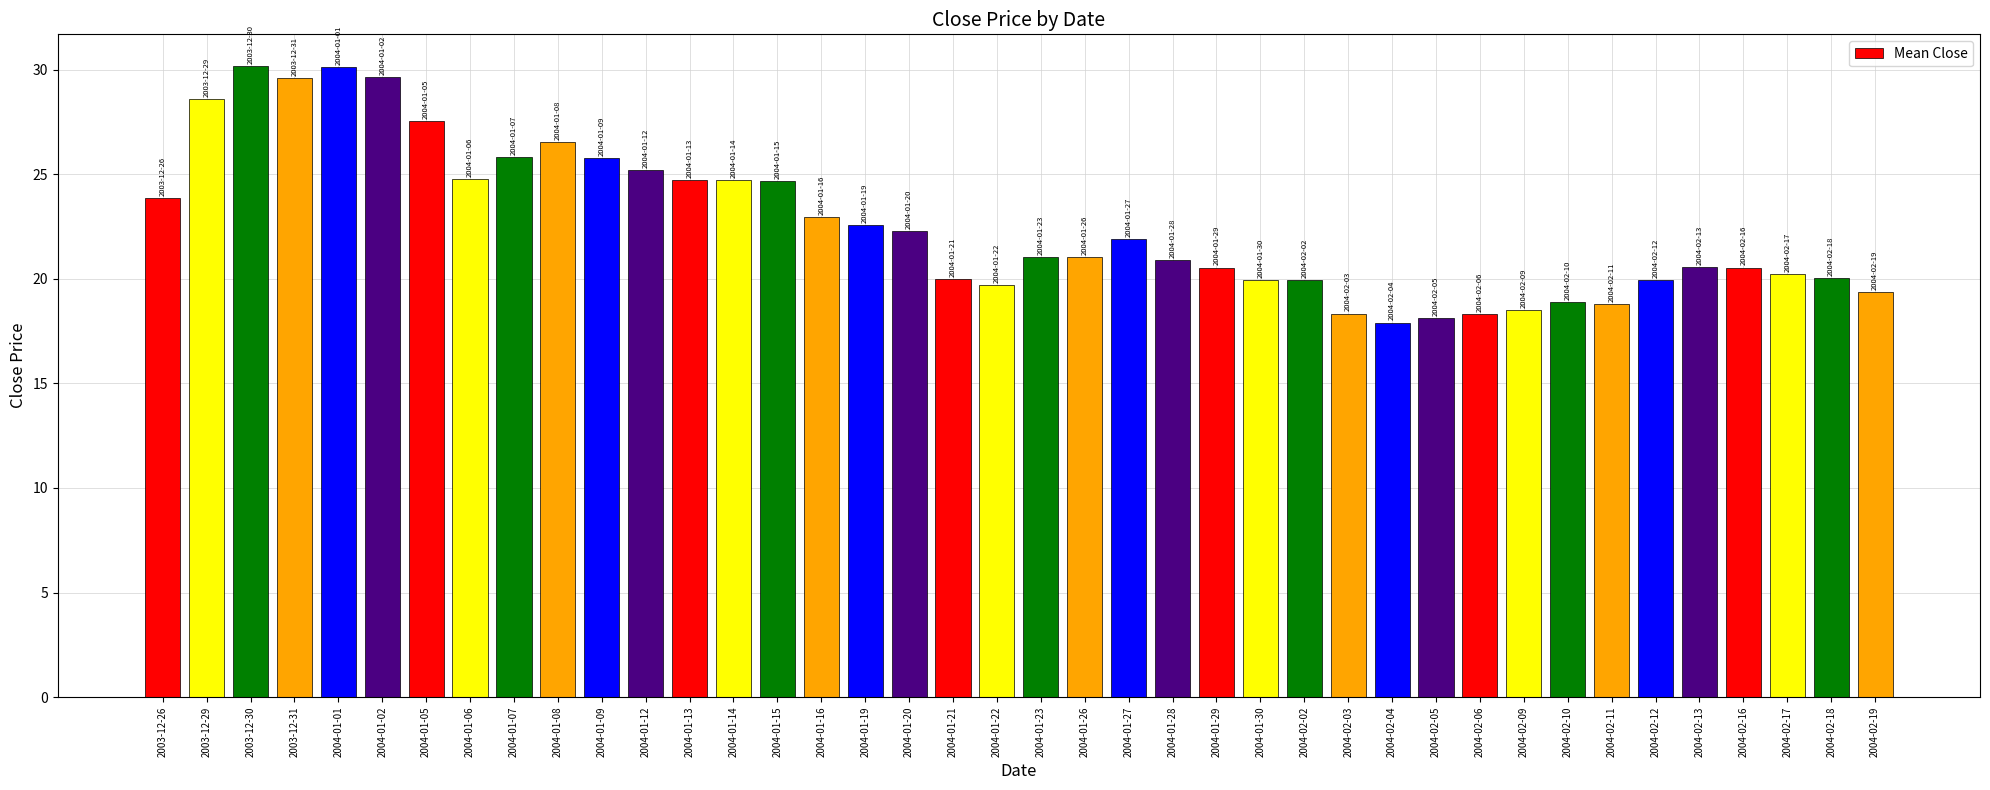

What is the sum of all values?

904.2